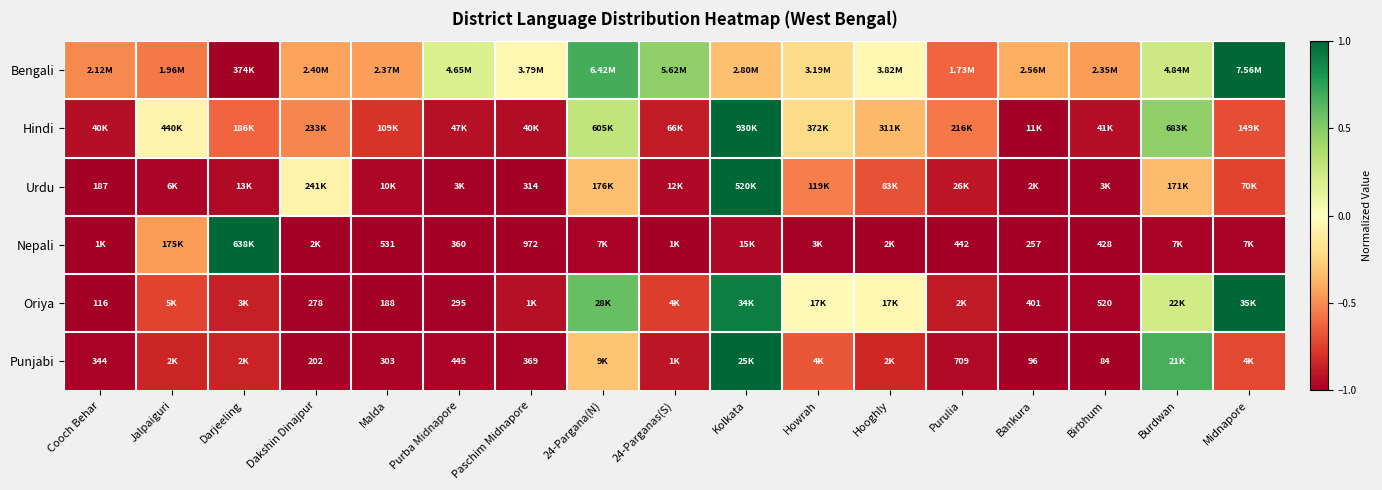

How many positive values does the Punjabi series have?

2